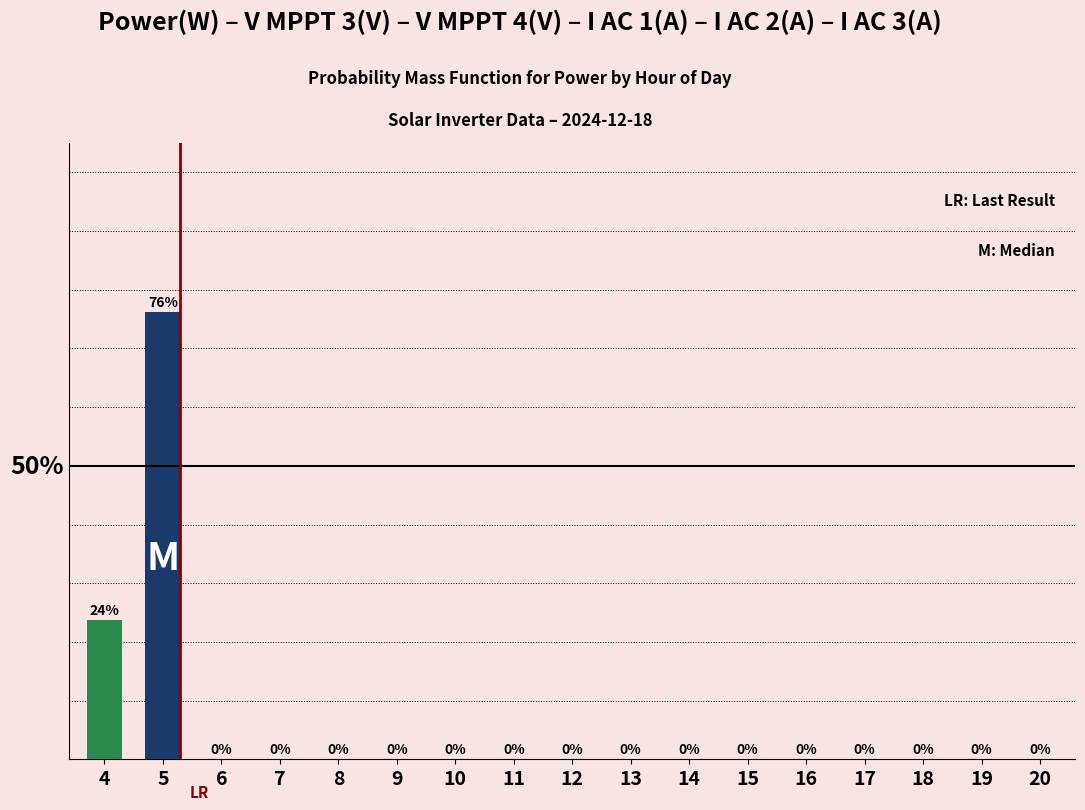

Is it true that the value at 6 is 0.0?

True